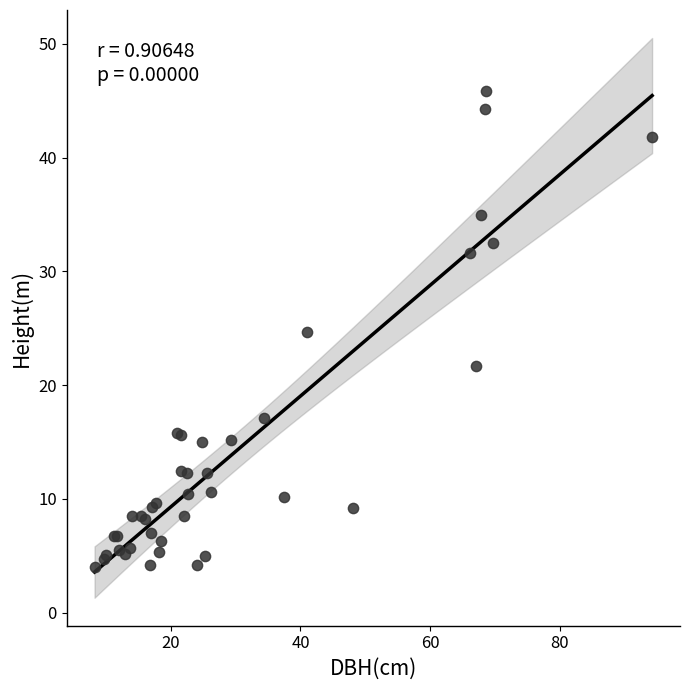

What Y value in the scatter plot is closest to 24?

24.7